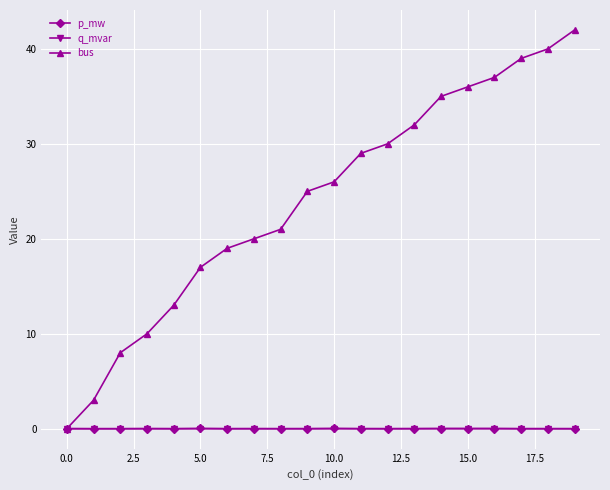

How many lines are shown in the chart?

3